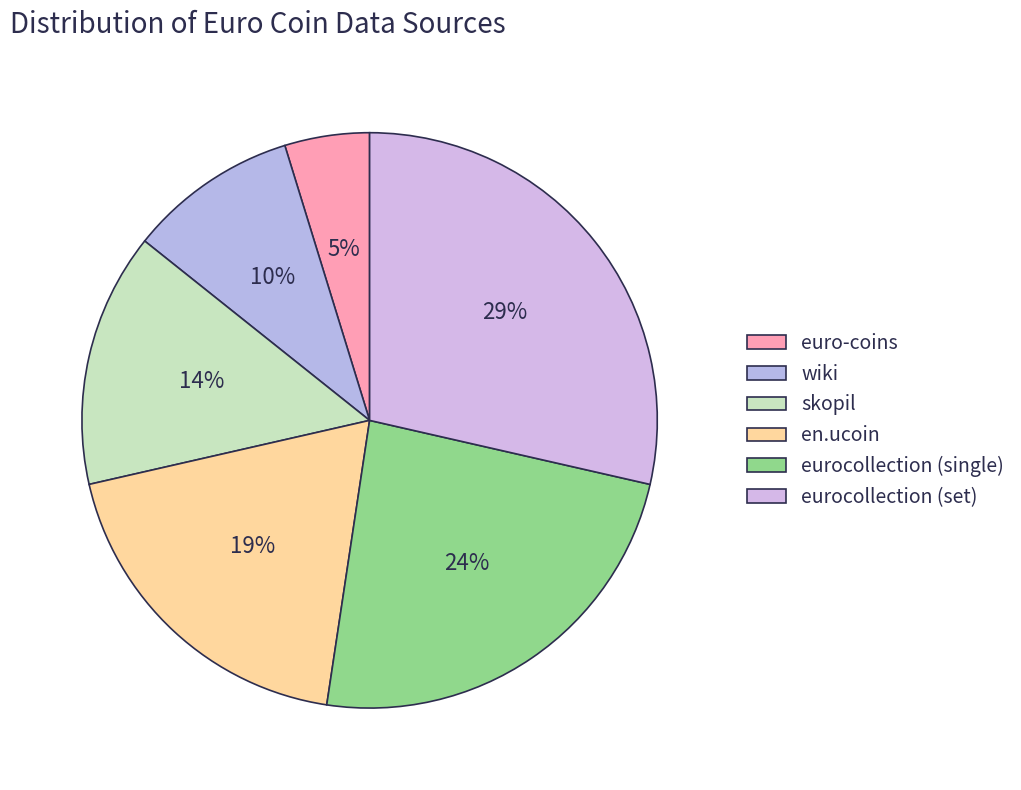

What is the smallest slice in the pie chart?

euro-coins